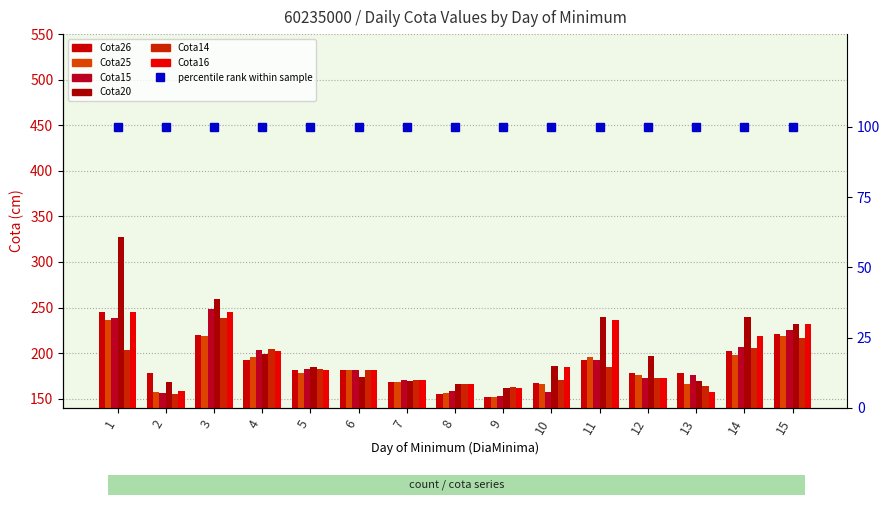

Rank the series by their maximum value, from lowest to highest.

Cota25, Cota14, Cota26, Cota16, Cota15, Cota20